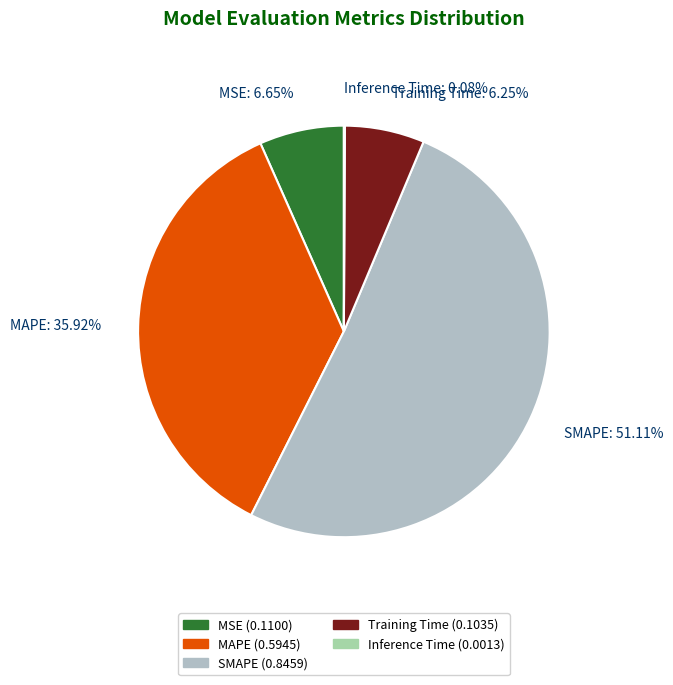

What percentage is the MAPE slice, to the nearest percent?

36%